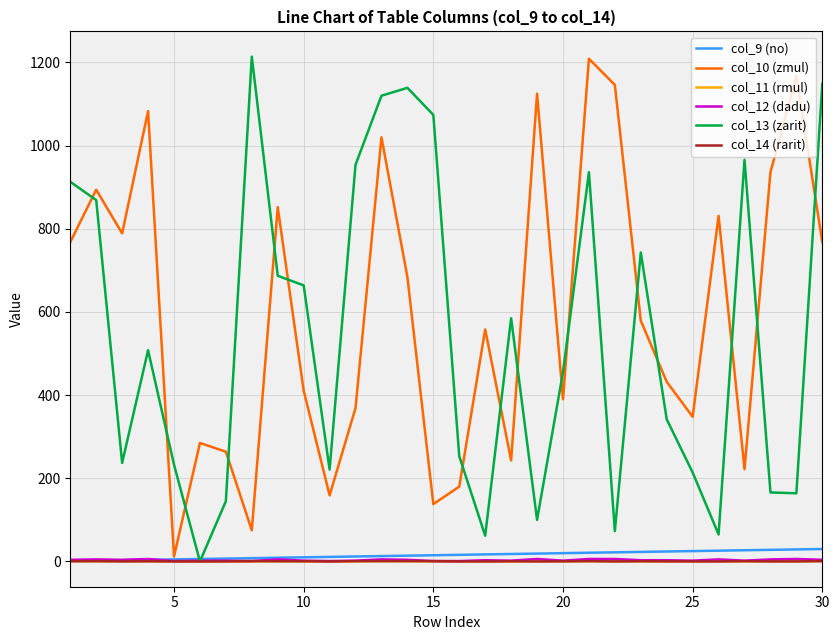

What is the maximum value for col_13 (zarit)?

1214.0